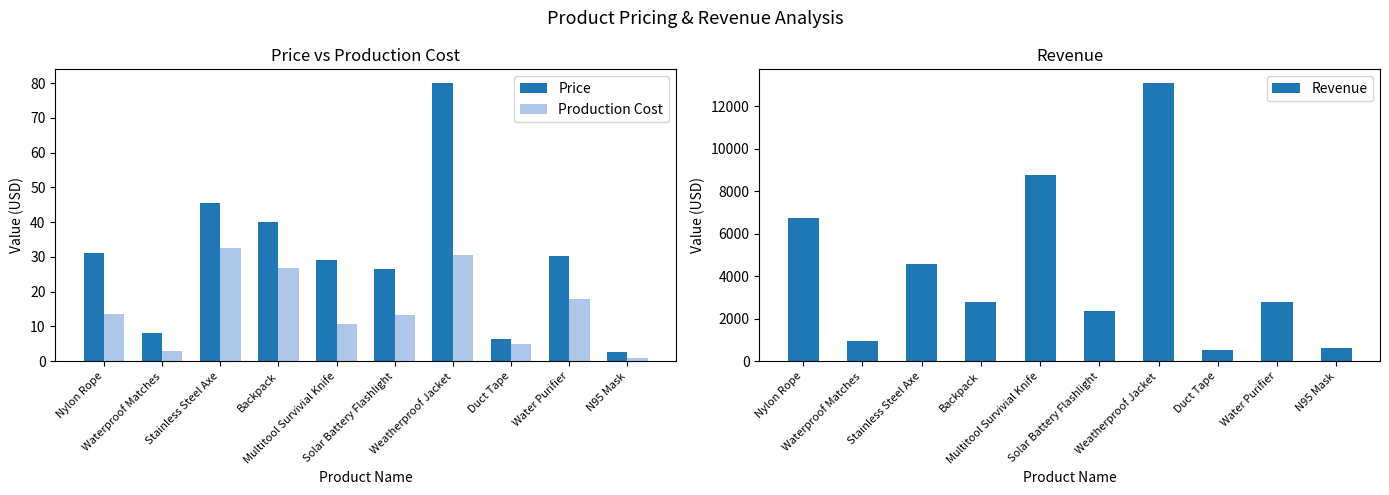

Count the number of categories in the chart.

10